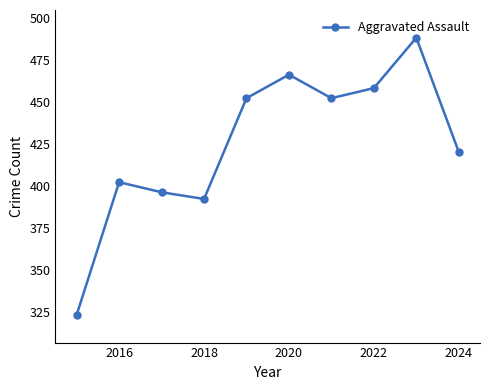

What is the greatest value displayed?

488